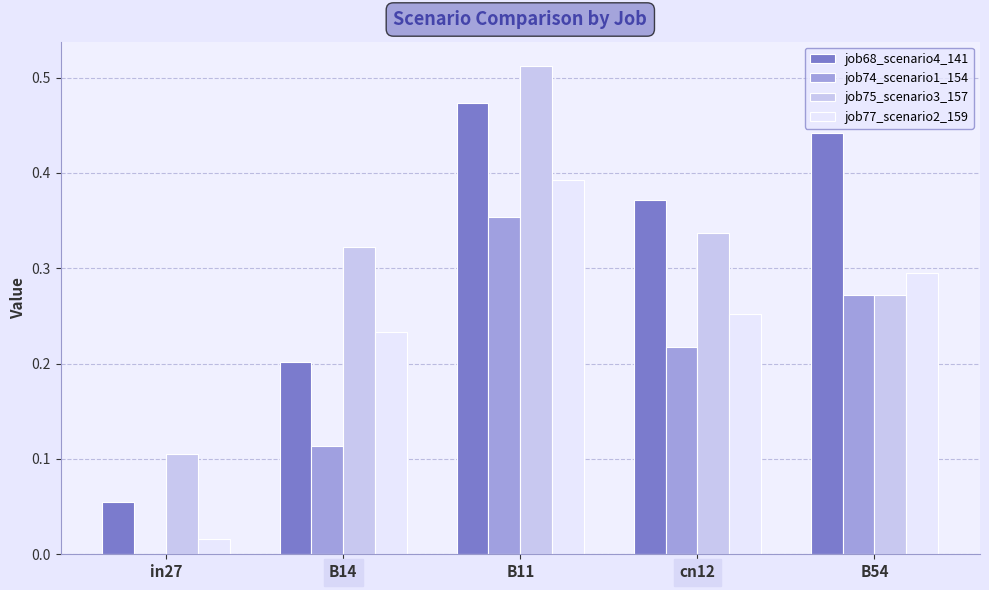

At which category is the sum across all series the highest?

B11